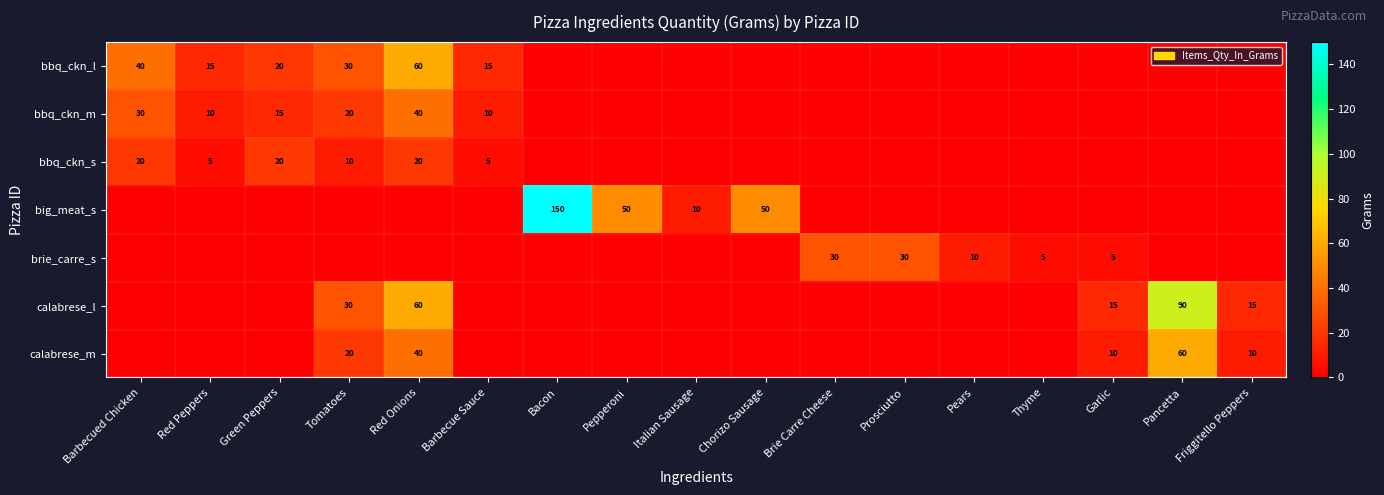

The bbq_ckn_l series shows 27 at Red Peppers. True or false?

False